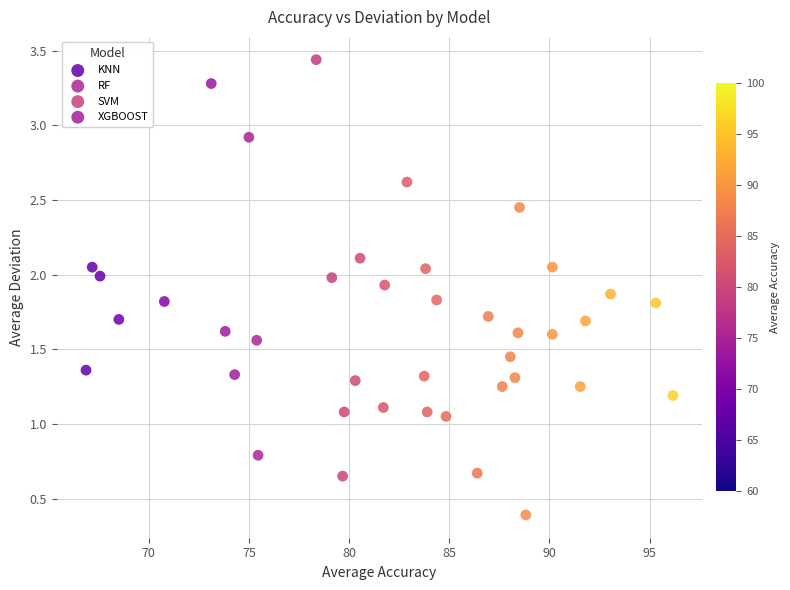

Which series reaches the minimum Y coordinate?

XGBOOST